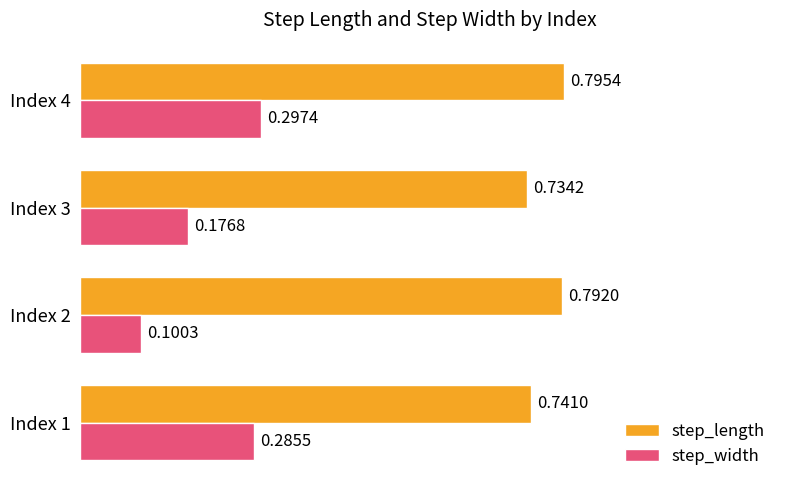

List the series in order of their peak value, highest first.

step_length, step_width